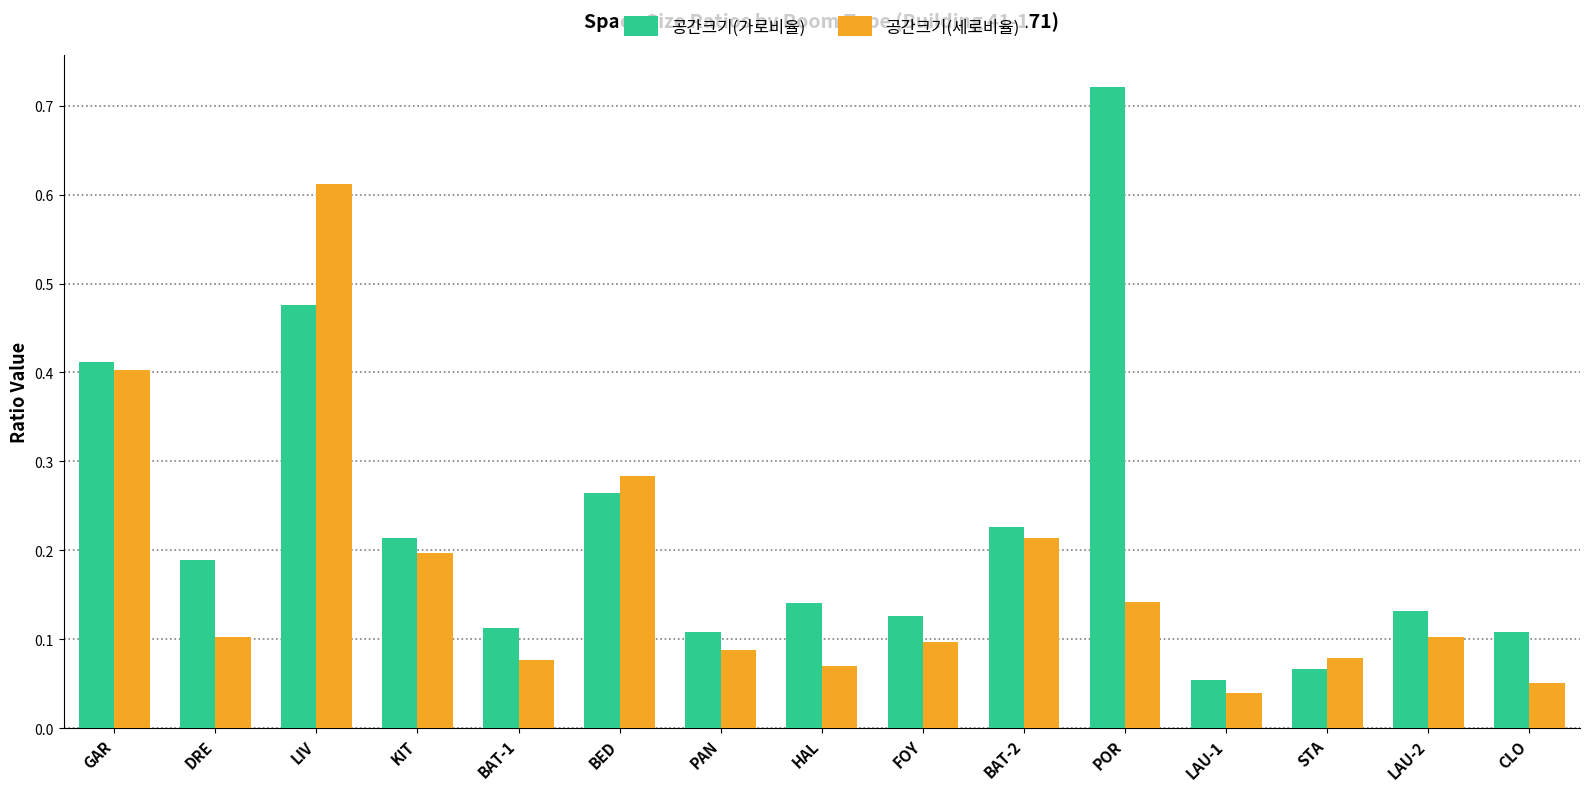

What are all the series names shown in the legend?

공간크기(가로비율), 공간크기(세로비율)